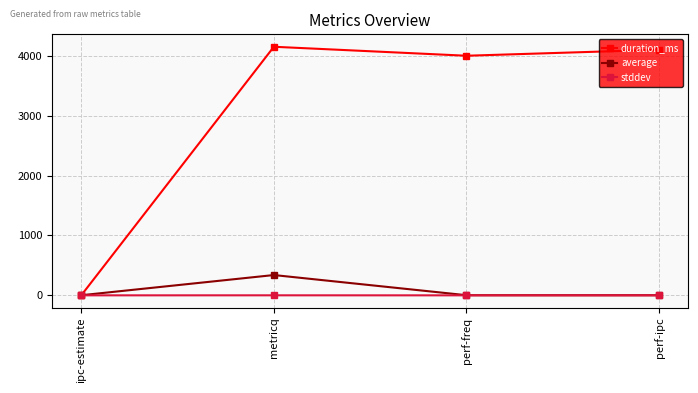

Which series has the widest spread of values?

duration_ms